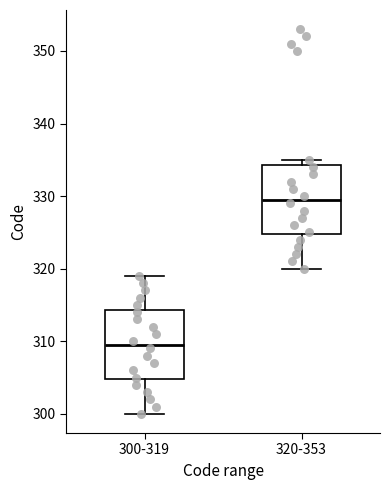

Reading left to right, read every box against the y-axis: the position of its median line, the range the box covers, and the ends of its whiskers. The values are not printed on the chart, so give them approximately, as read against the axis.

300-319: median 310, box 305 to 314, whiskers 300 to 319
320-353: median 330, box 325 to 334, whiskers 320 to 335